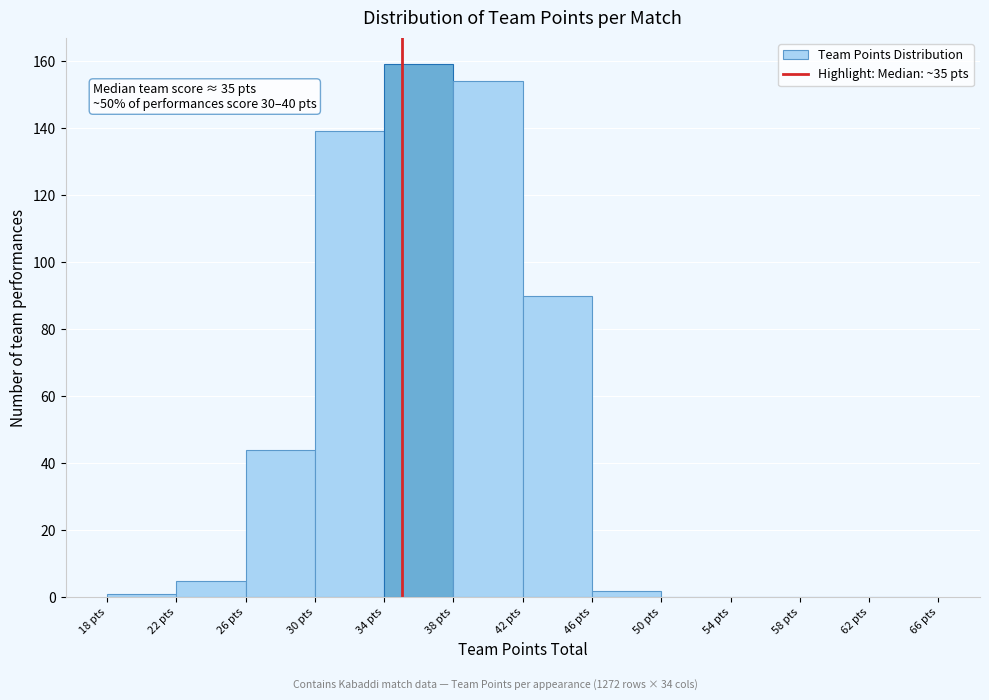

Over which range of the x-axis is the bar tallest?

34 to 38